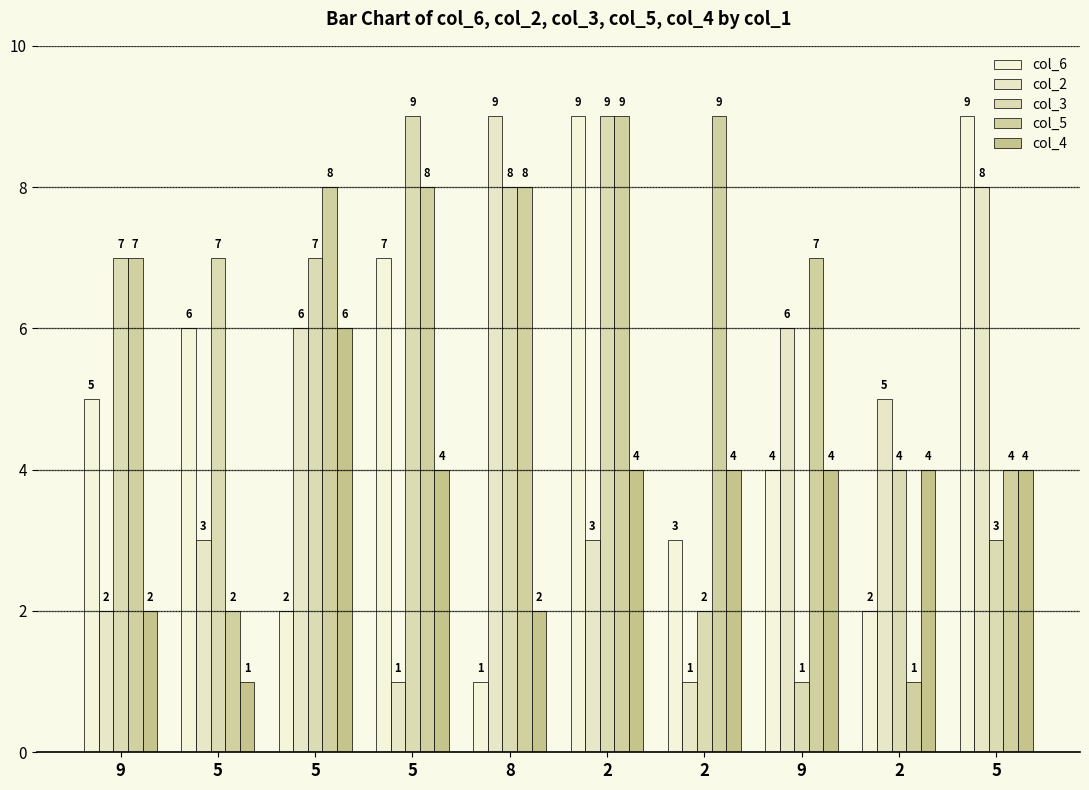

Which series has the largest range (max minus min)?

col_6